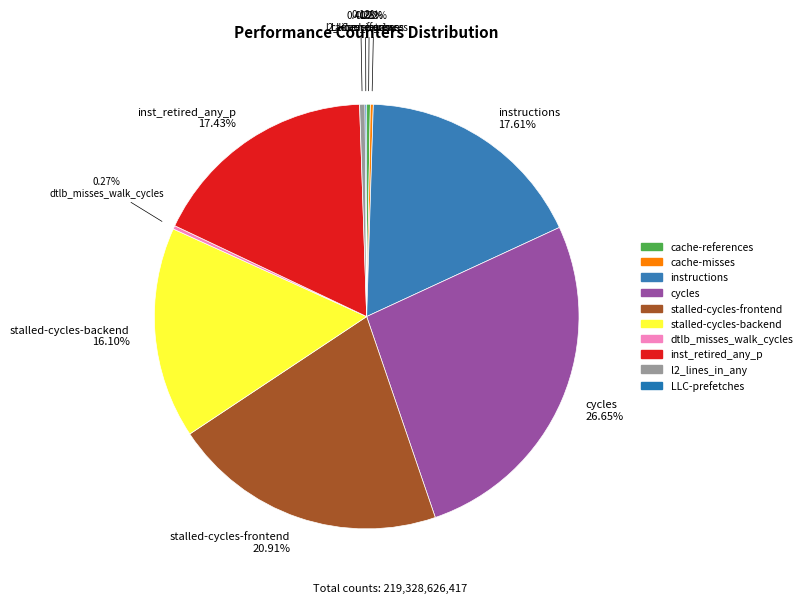

How much of the chart is everything except cache-misses?

99.8%